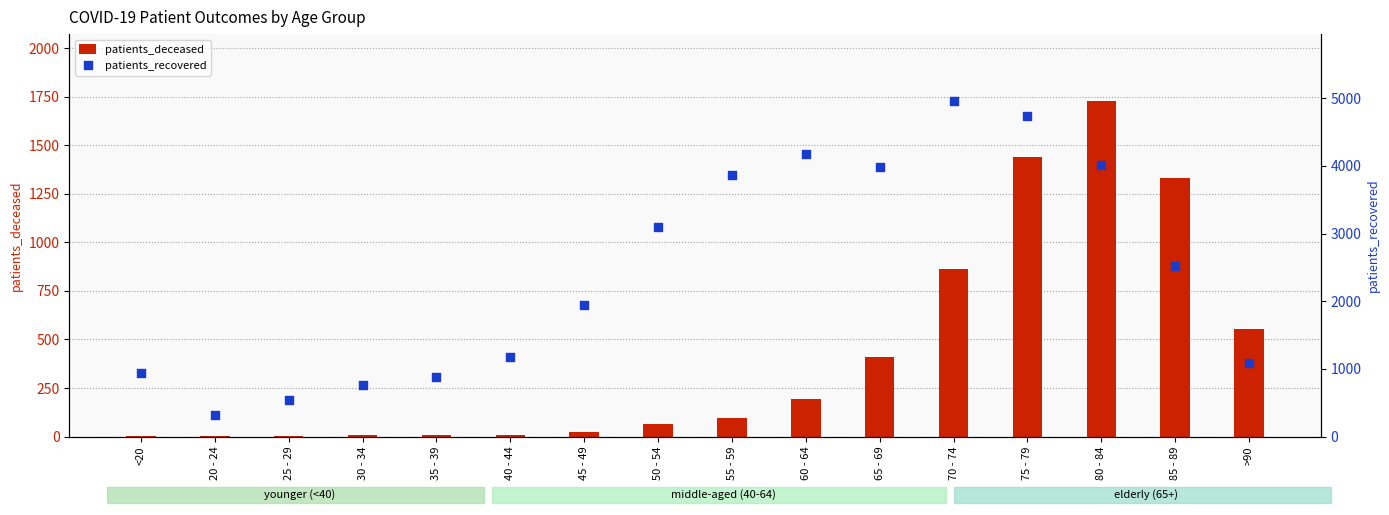

What are all the series names shown in the legend?

patients_deceased, patients_recovered